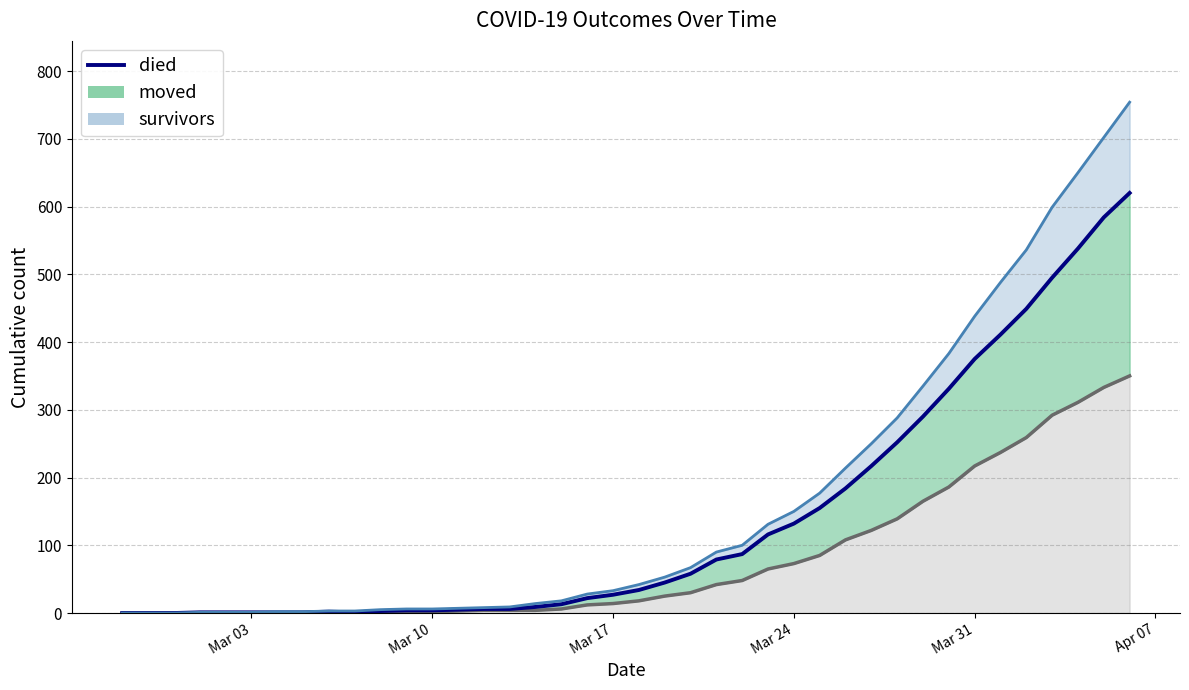

Does the chart display data point markers on the line(s)?

No